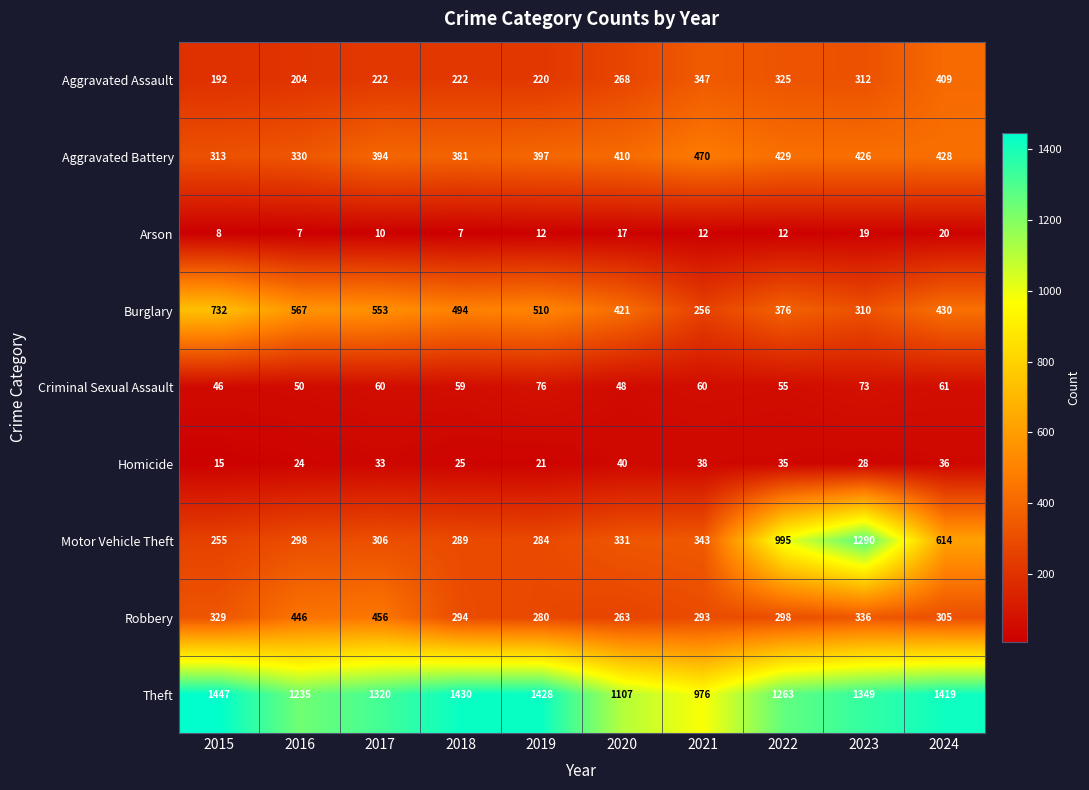

What is the total value across all series at 2023?

4143